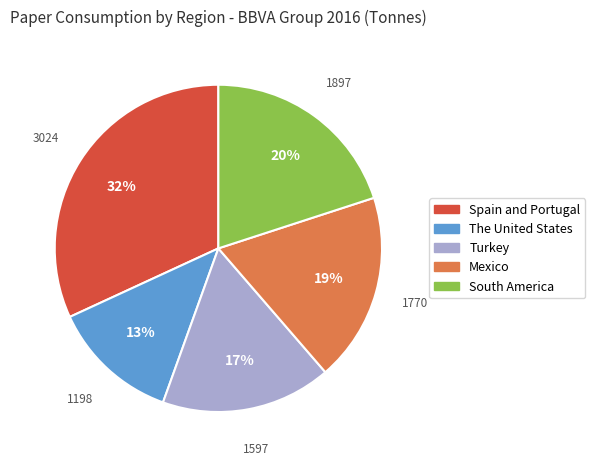

Which category has the biggest portion of the pie?

Spain and Portugal